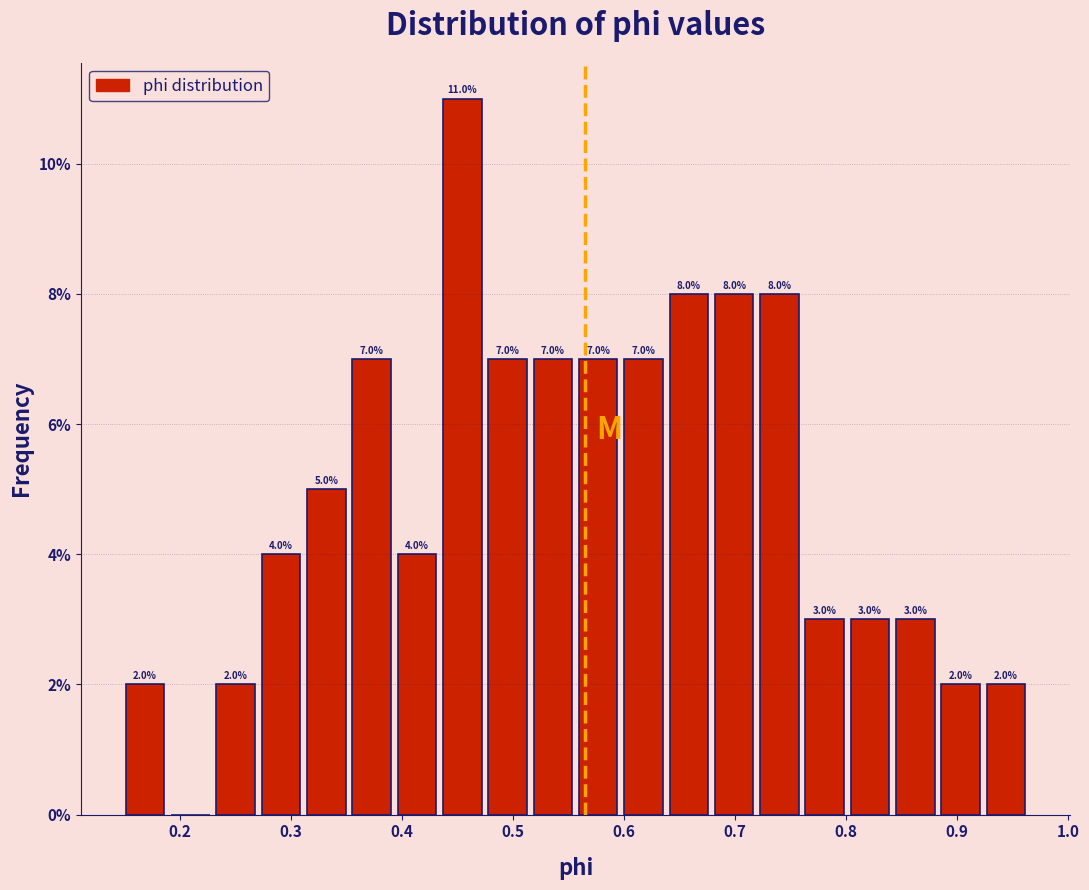

Over which range of the x-axis is the bar tallest?

0.43 to 0.47